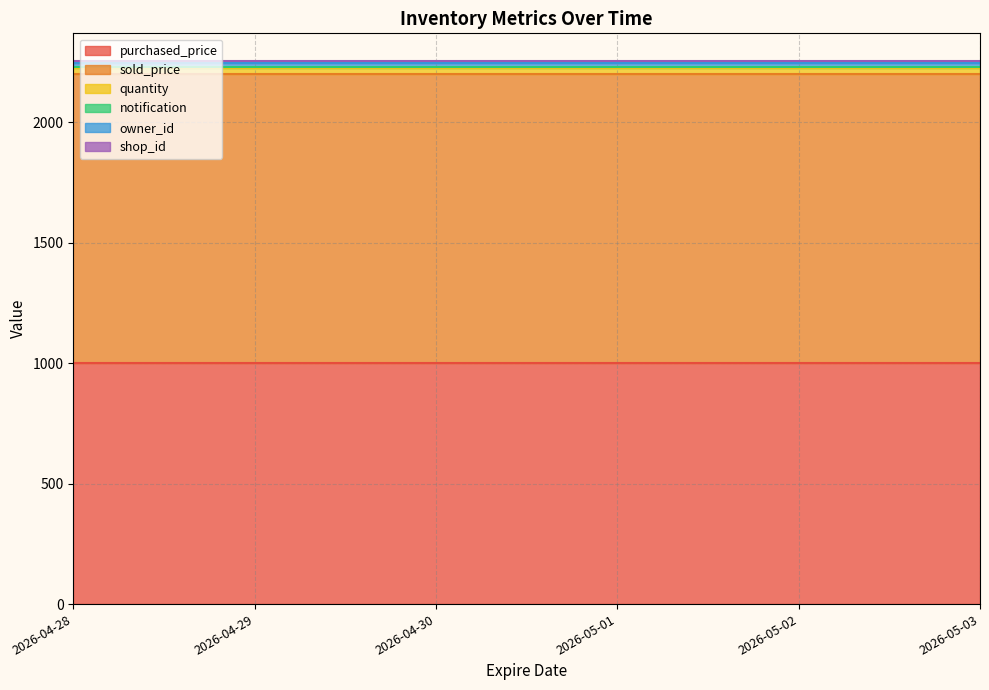

At which label is shop_id closest to 10?

2026-04-28